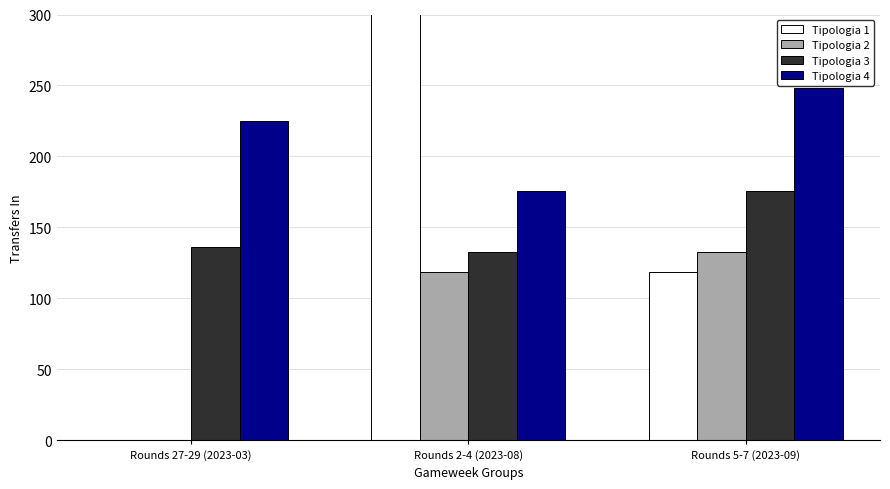

What is the average value of the Tipologia 4 series?

216